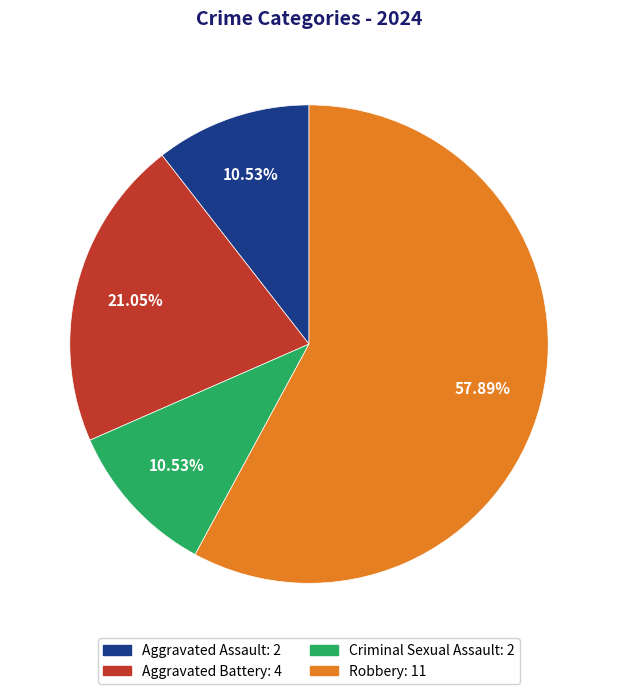

What is the largest slice in the pie chart?

Robbery